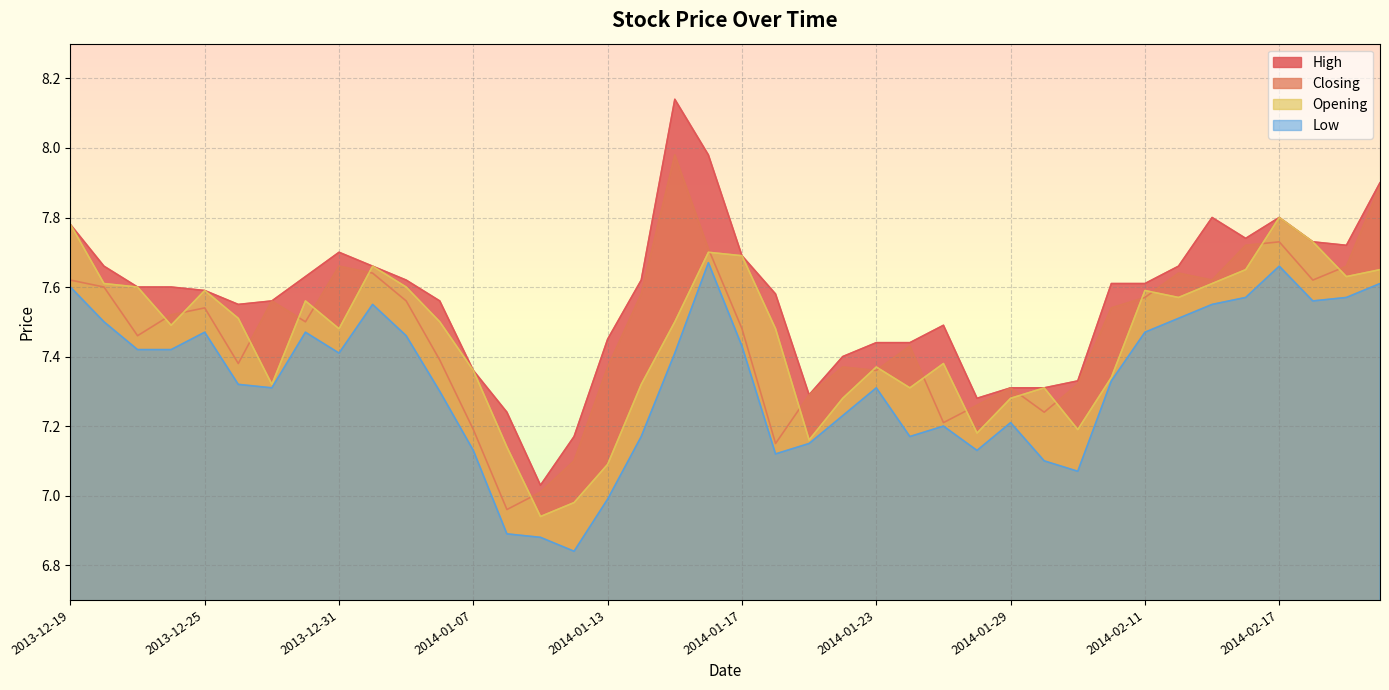

Between 2013-12-25 and 2014-01-08, which series saw the biggest shift?

Closing